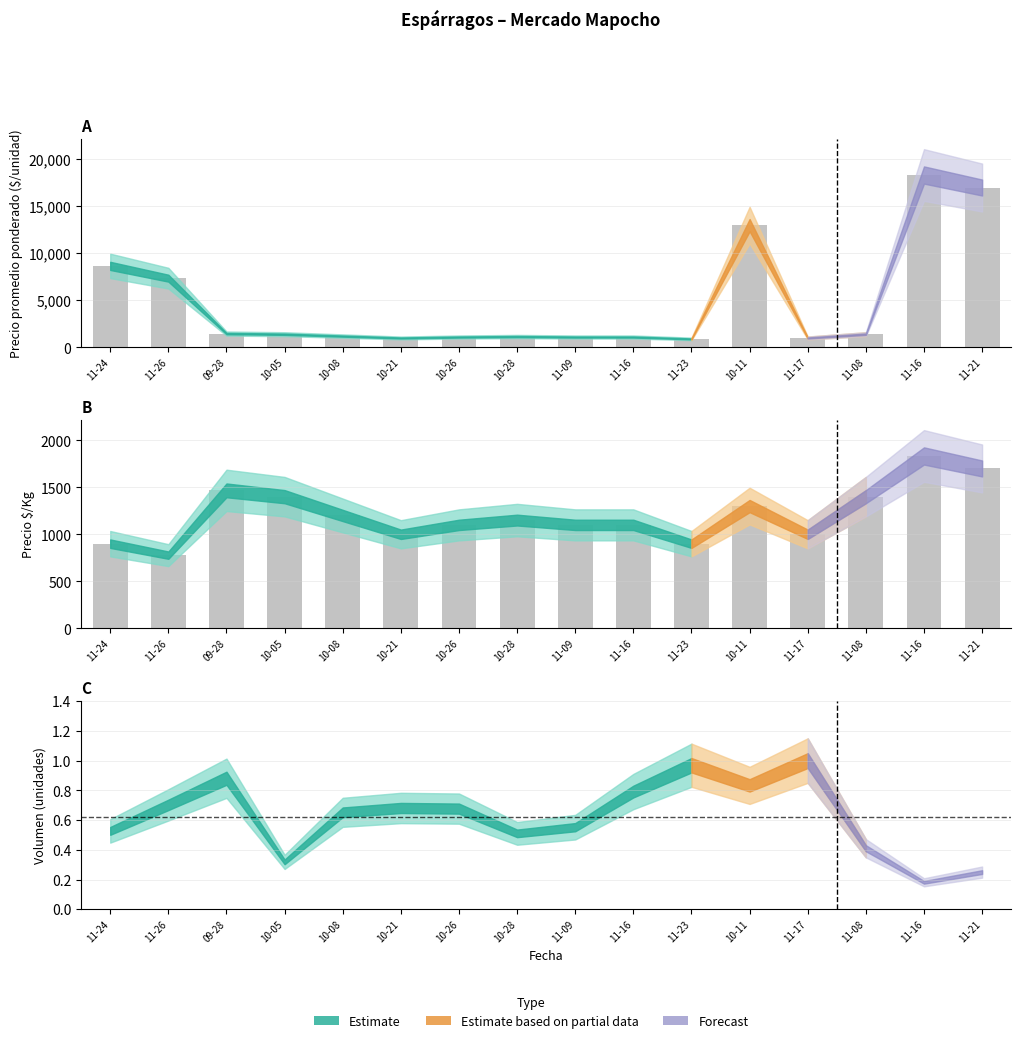

What is the difference between the second highest and minimum values?

16100